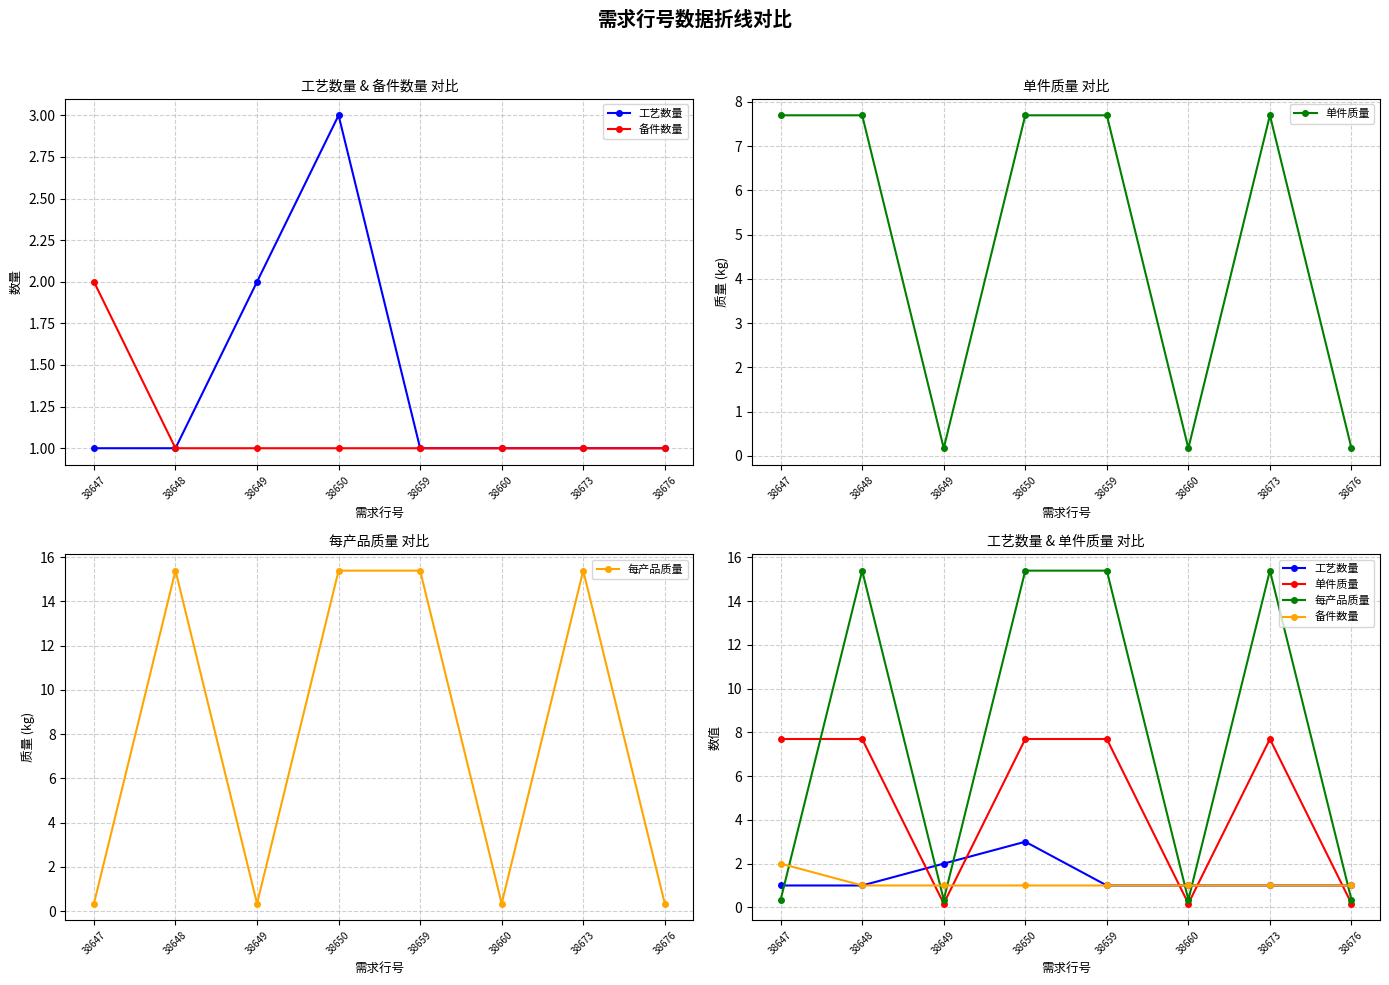

Read the 备件数量 value at 38676.

1.0